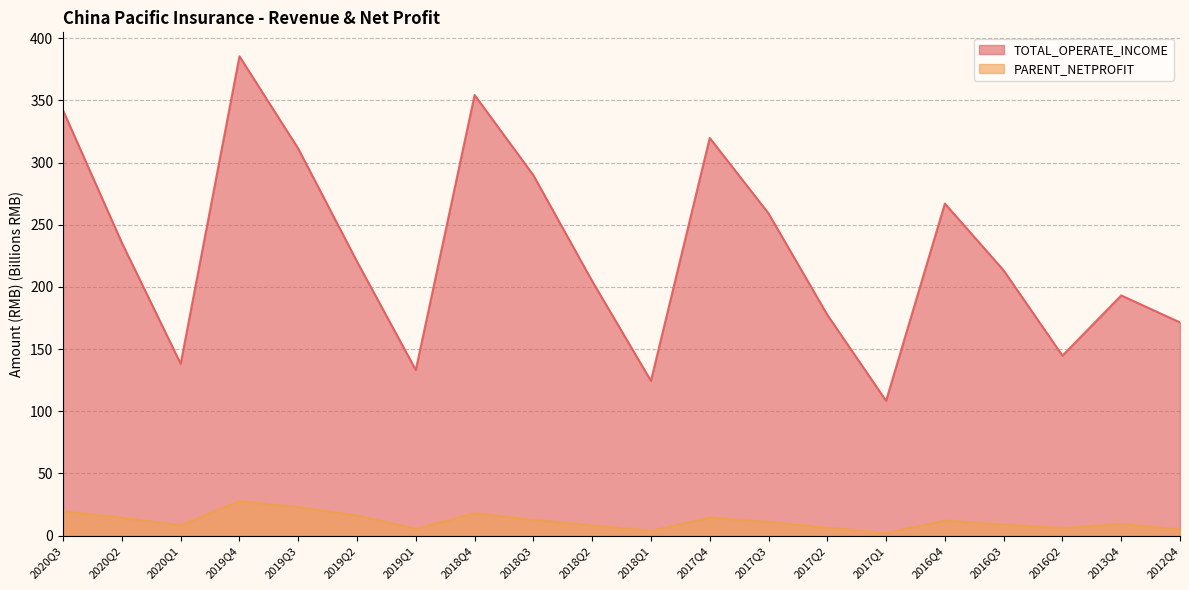

Which series has the largest total across all categories?

TOTAL_OPERATE_INCOME